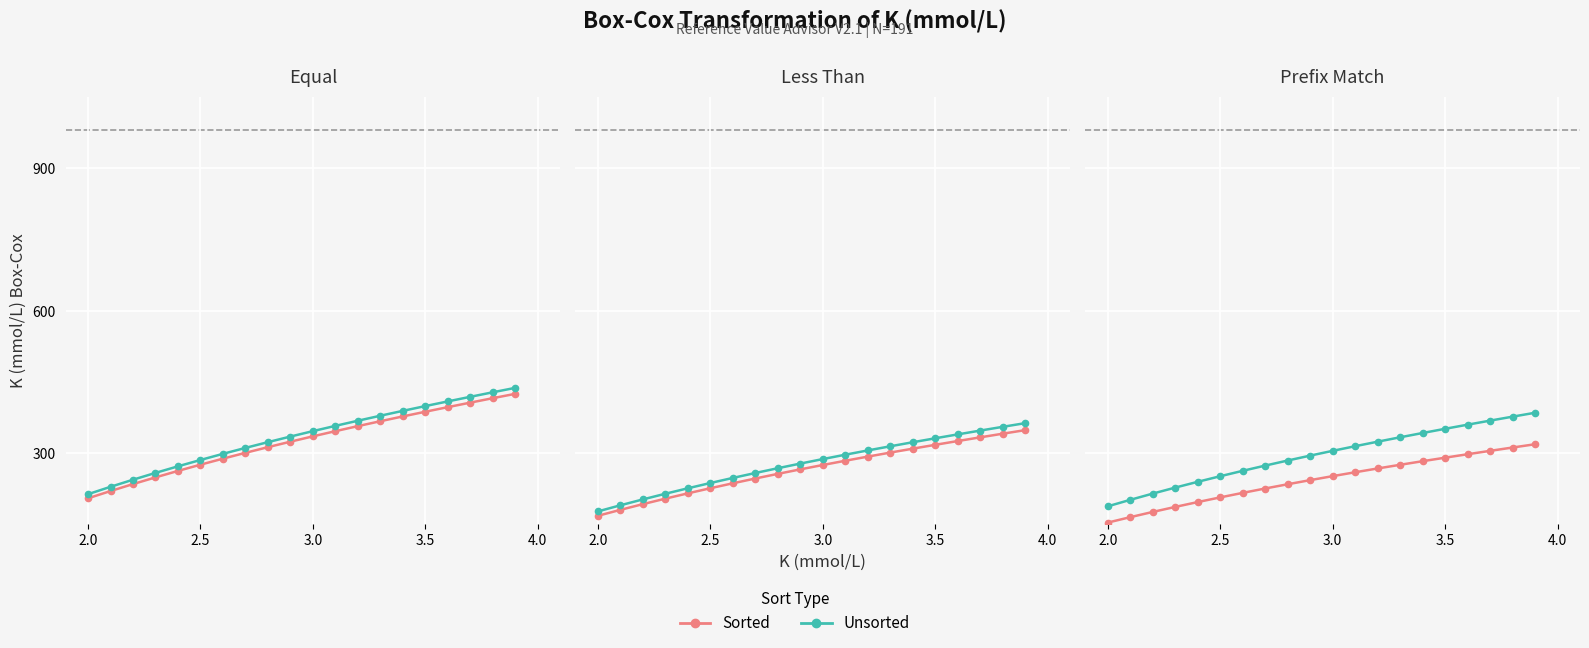

Does the chart display data point markers on the line(s)?

Yes